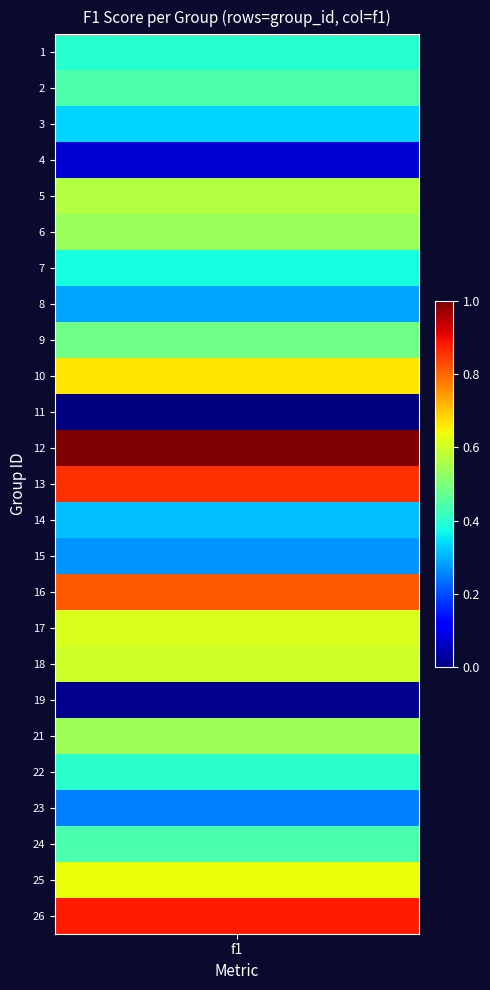

Reading right to left, what are all the values shown in this chart?

0.9	0.6	0.4	0.2	0.4	0.5	0.0	0.6	0.6	0.8	0.3	0.3	0.9	1.0	0.0	0.7	0.5	0.3	0.4	0.5	0.6	0.1	0.3	0.4	0.4